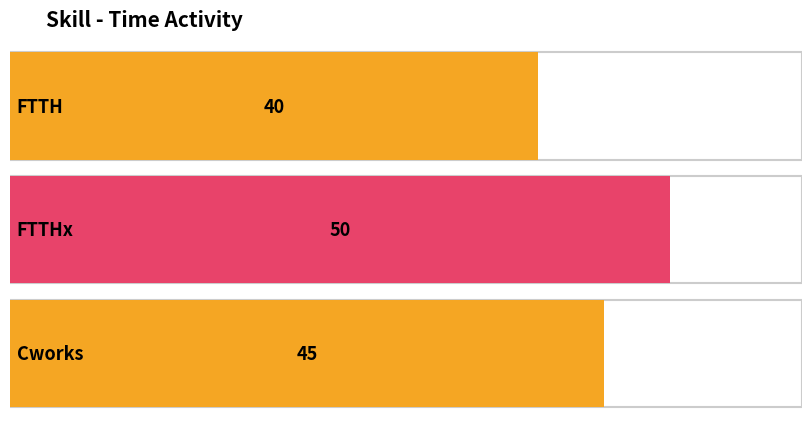

The chart shows a value of 40 at FTTH. True or false?

True